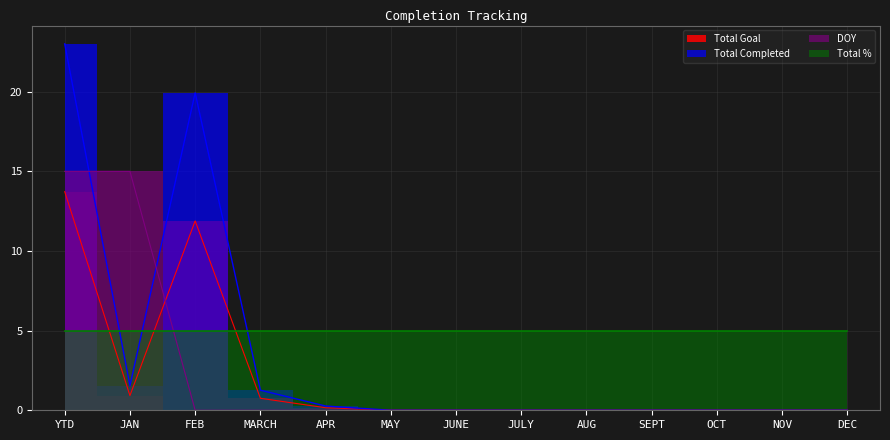

At which category is the sum across all series the highest?

YTD